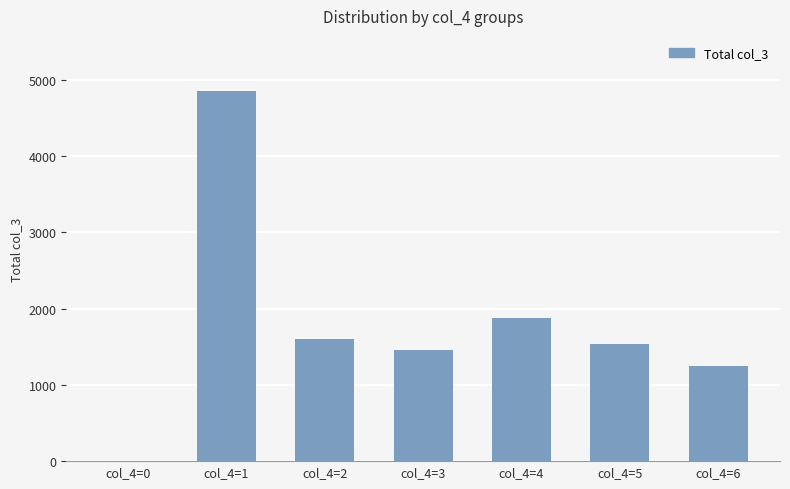

The value at col_4=1 is 3235. True or false?

False